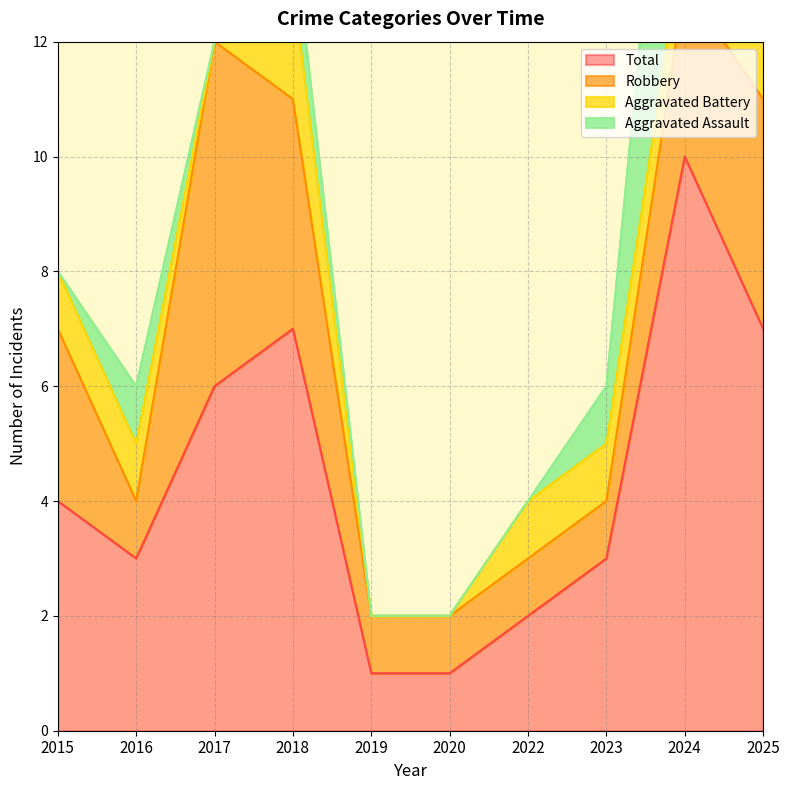

Where is Aggravated Battery nearest to the value 1?

2015